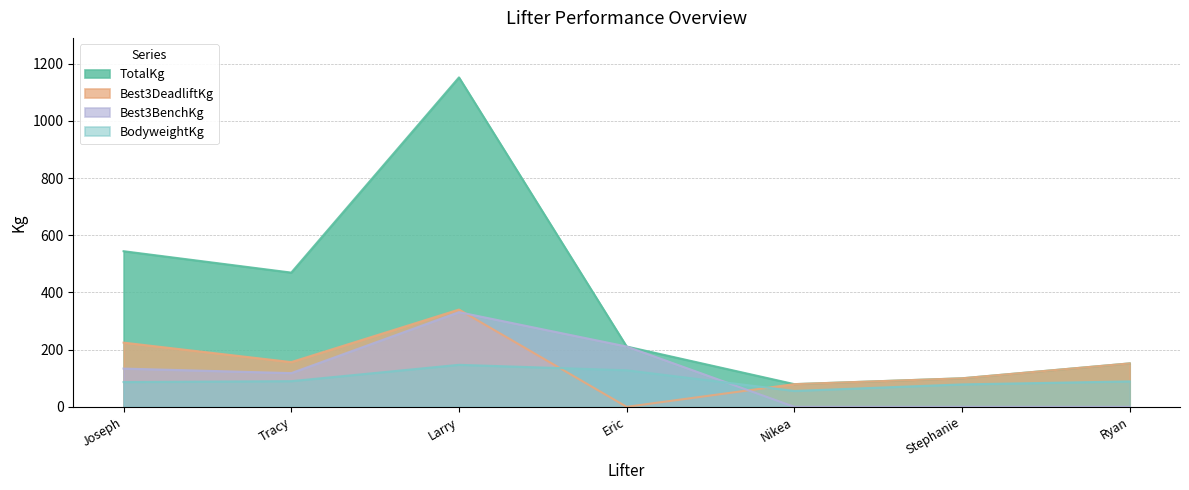

What is the difference between the maximum and minimum values in the TotalKg series?

1072.7